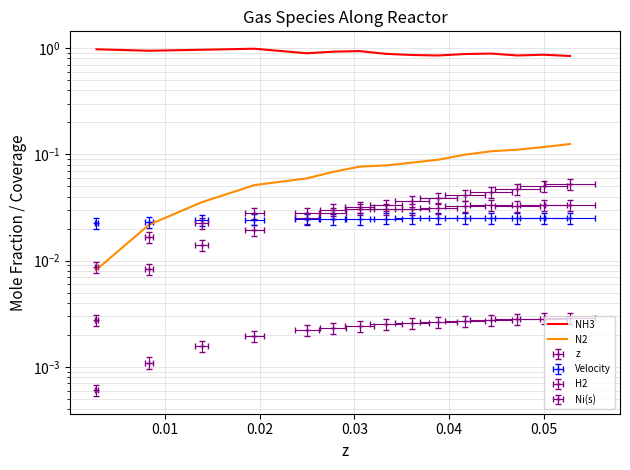

What is the greatest value displayed?

1.0